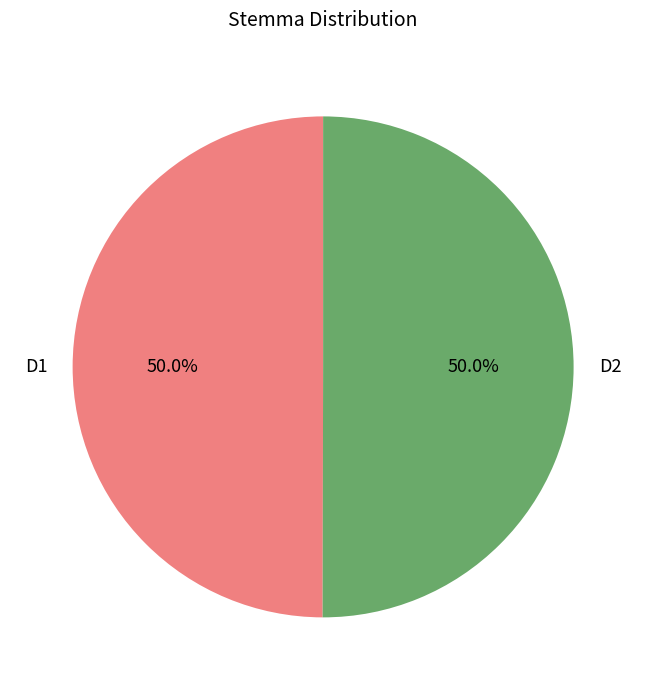

What is the ratio of the value at D2 to the value at D1?

1.0